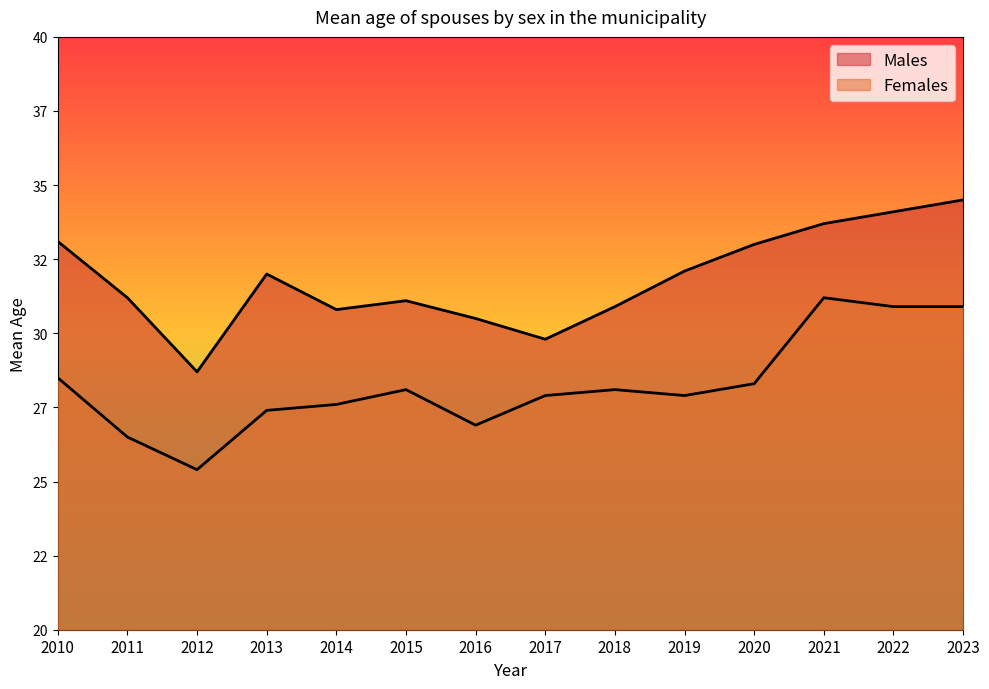

Does the chart have visible grid lines?

No